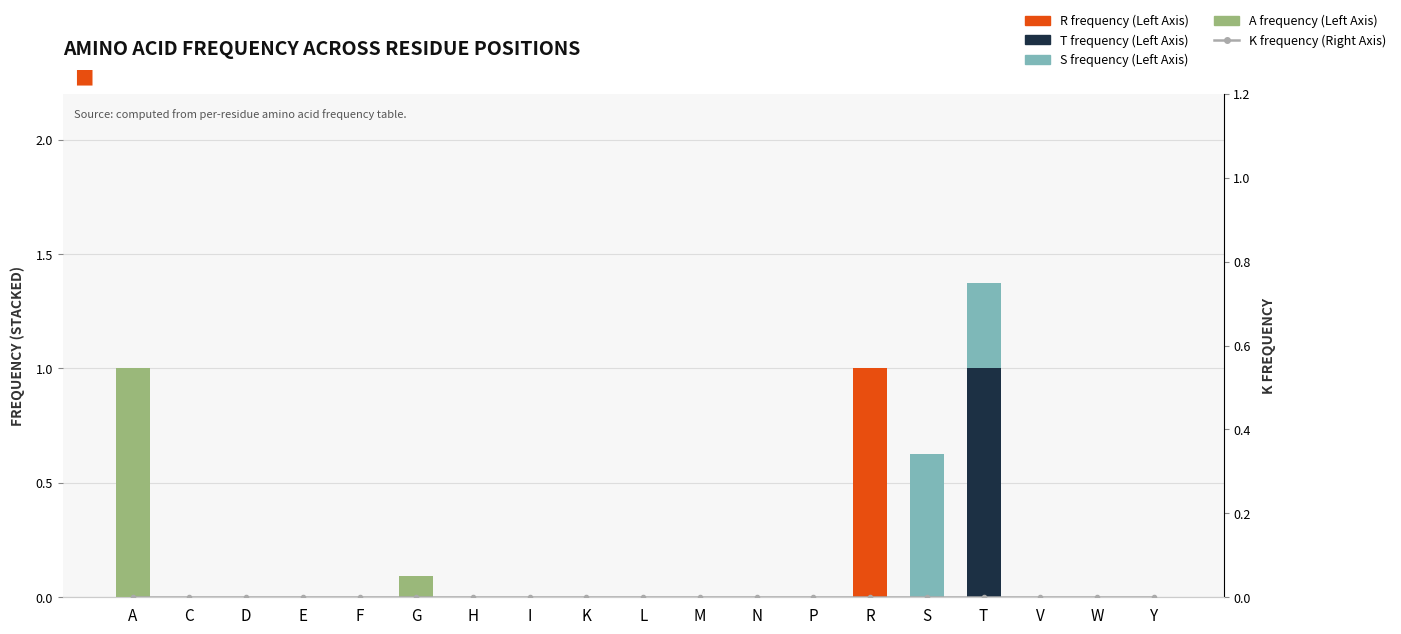

Which category has the lowest value in the A series?

C